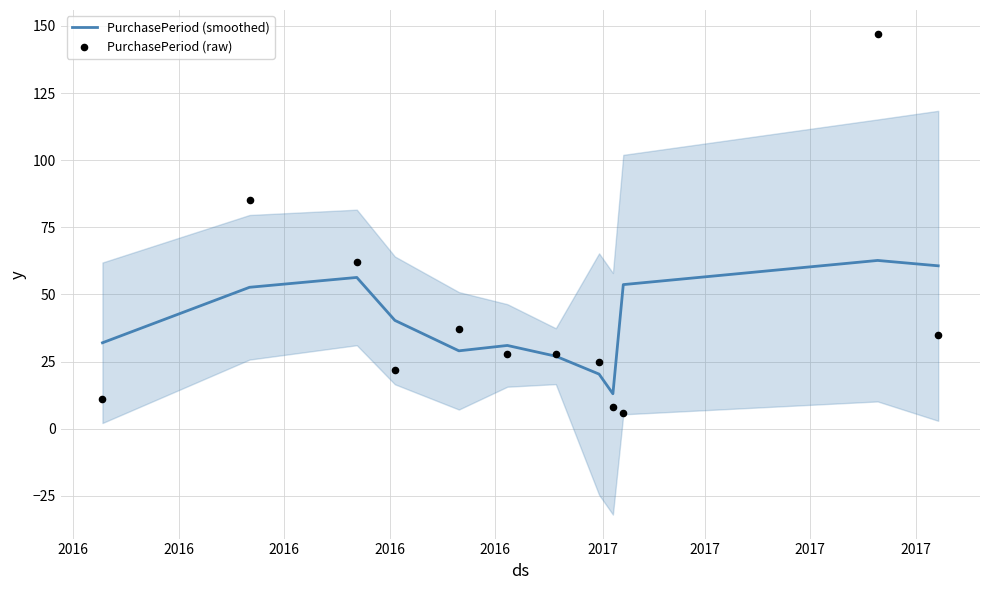

Which series contains the highest Y value?

PurchasePeriod (raw)